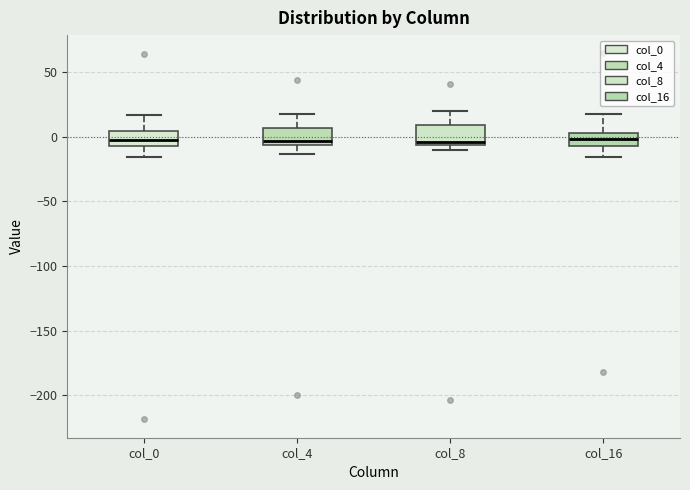

Reading left to right, read every box against the y-axis: the position of its median line, the range the box covers, and the ends of its whiskers. The values are not printed on the chart, so give them approximately, as read against the axis.

col_0: median 0, box -5 to 5, whiskers -15 to 15
col_4: median -5 (just above the box's lower edge), box -5 to 5, whiskers -15 to 15
col_8: median -5 (just above the box's lower edge), box -5 to 10, whiskers -10 to 20
col_16: median 0, box -10 to 5, whiskers -15 to 20